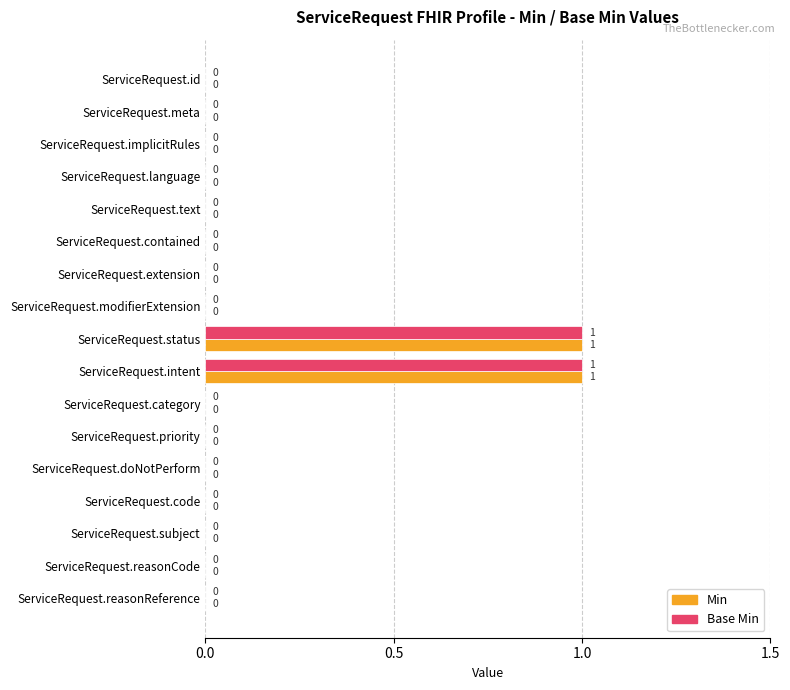

True or false: Min has a value of 0 at ServiceRequest.extension.

True